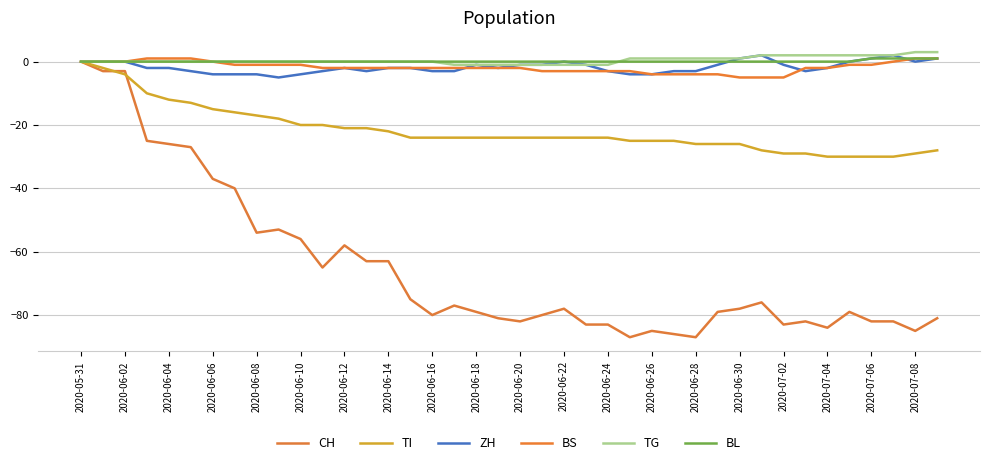

List the series in order of their peak value, lowest first.

CH, TI, BS, BL, ZH, TG